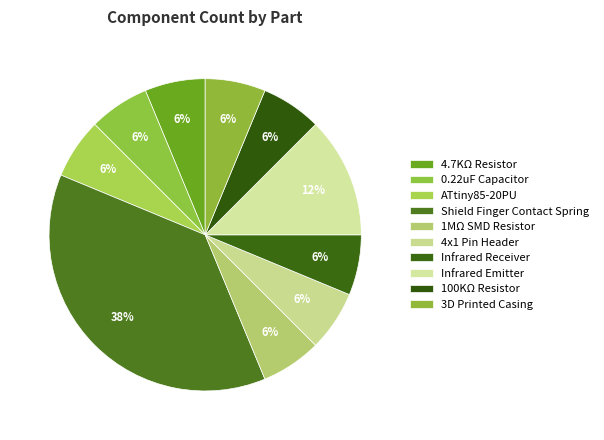

To the nearest percent, what percentage of the pie is 0.22uF Capacitor?

6%